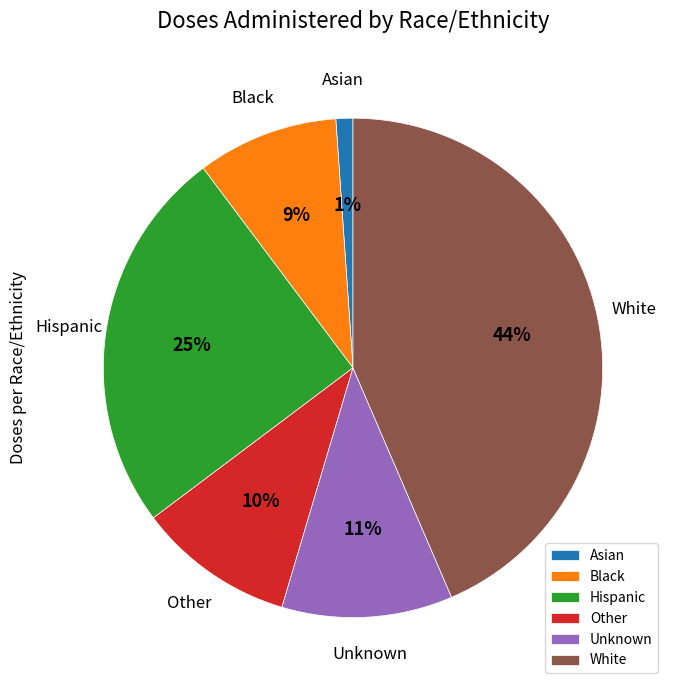

How many segments does this pie chart have?

6